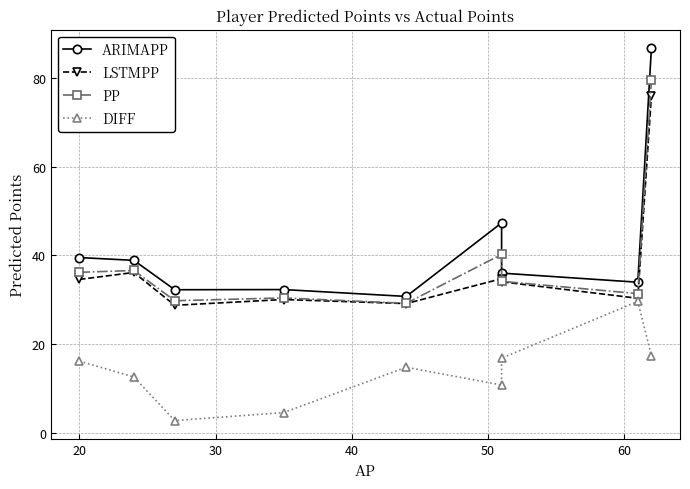

True or false: LSTMPP and PP cross at least once.

False